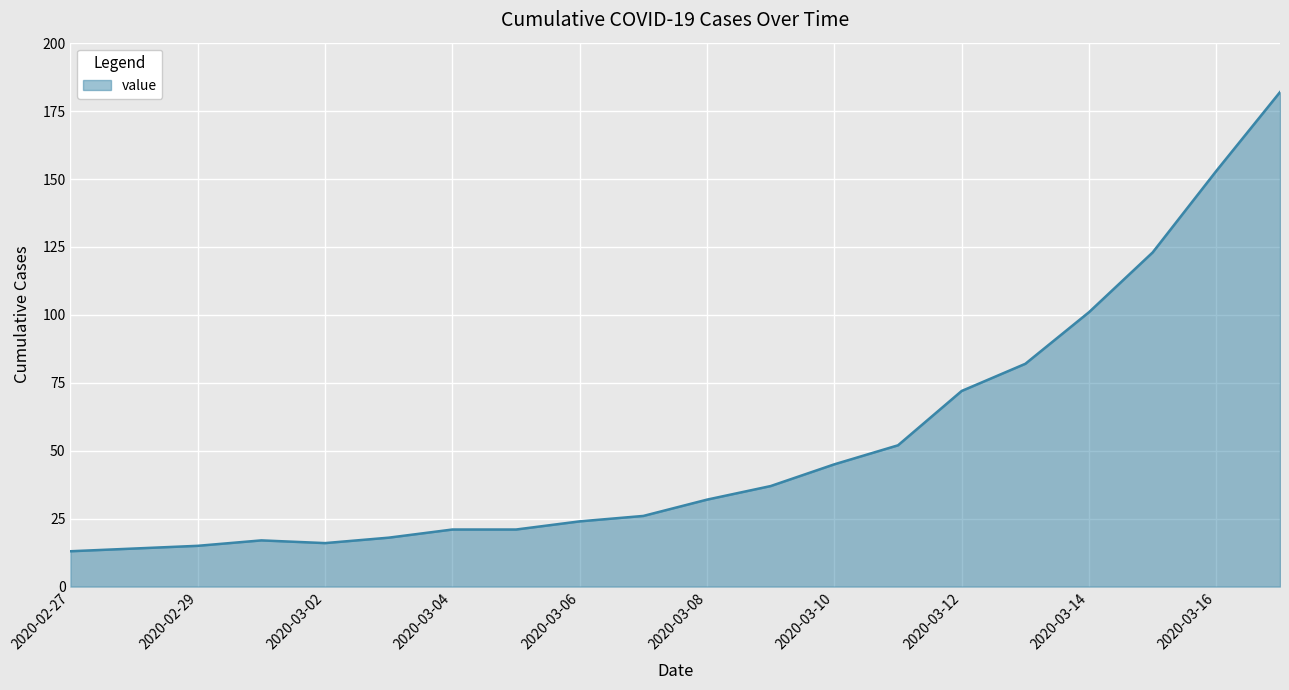

What is the difference between the maximum and minimum values?

169